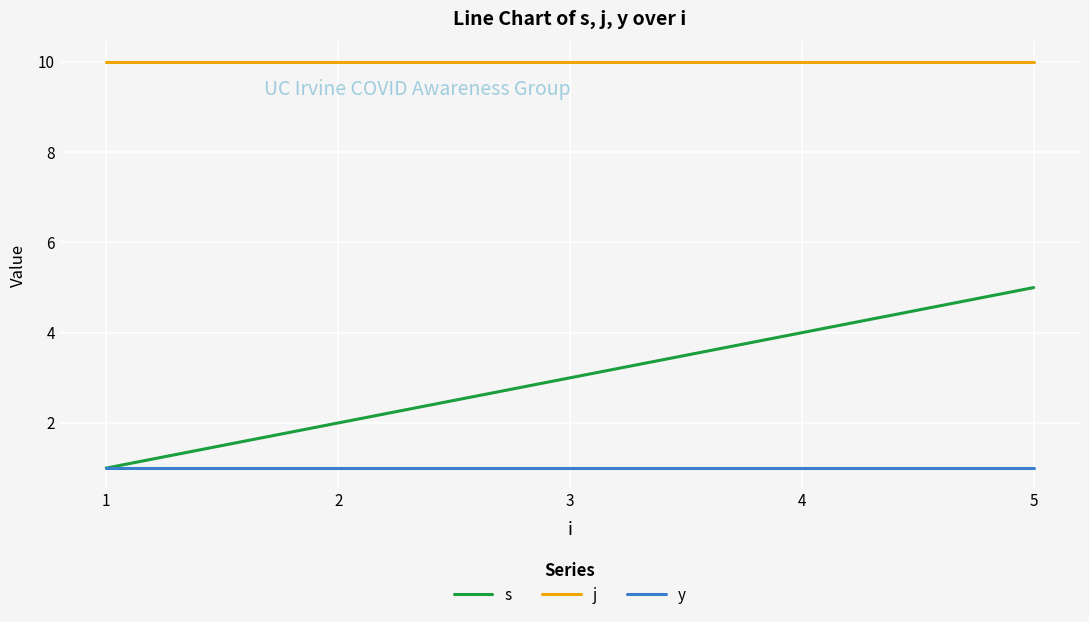

At how many categories does at least one series exceed 5?

5